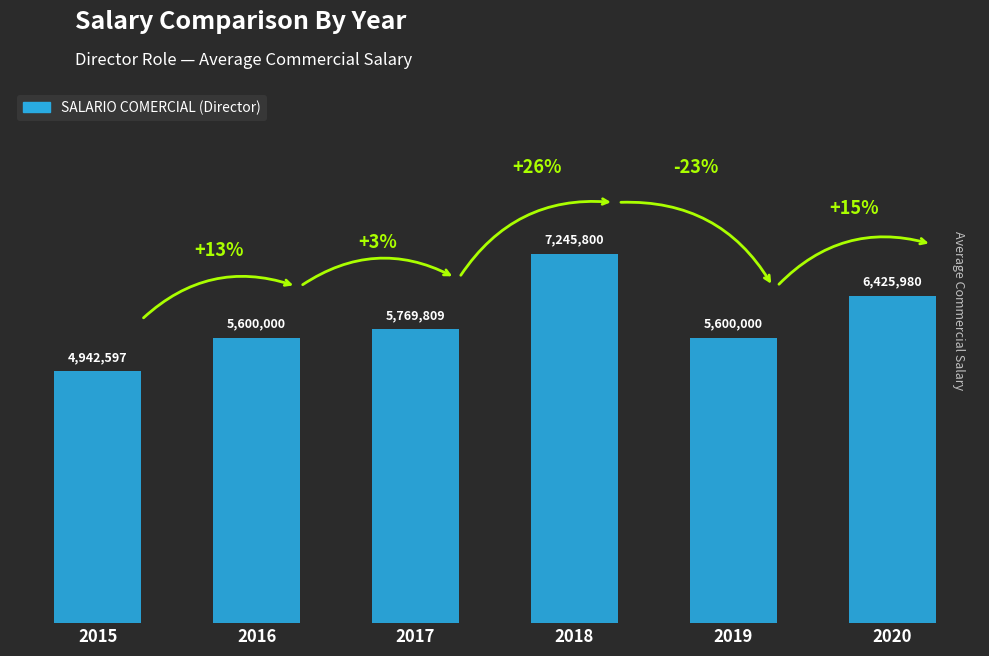

What is the approximate value at 2019, to the nearest 50?

5600000